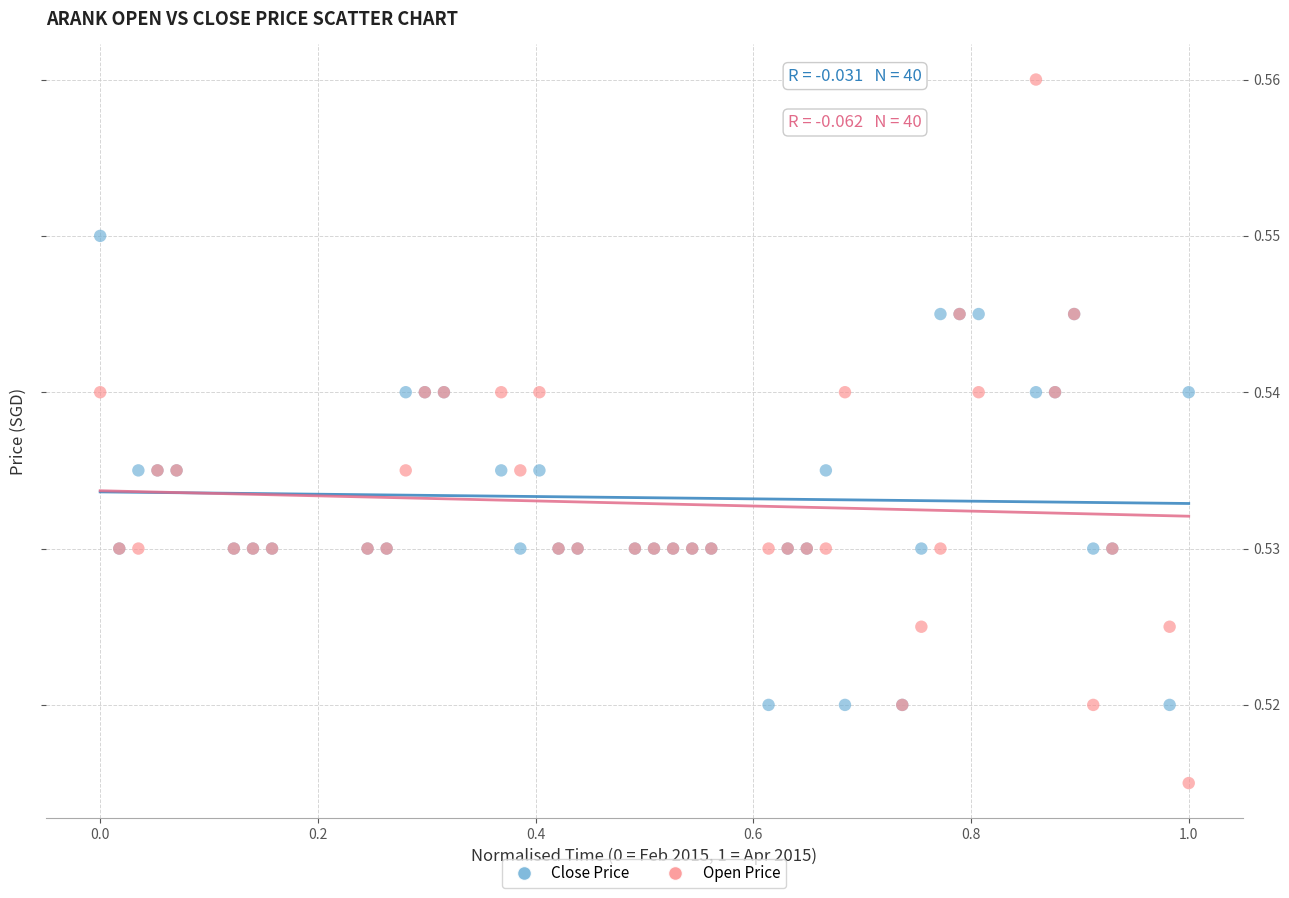

Which series contains the lowest Y value?

Open Price